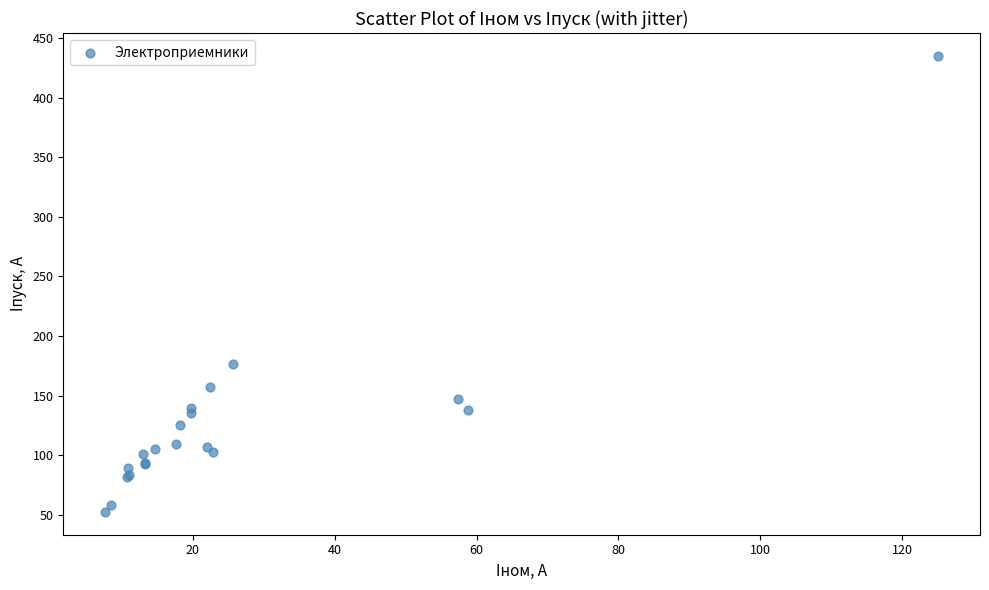

What Y value in the scatter plot is closest to 243?

176.5